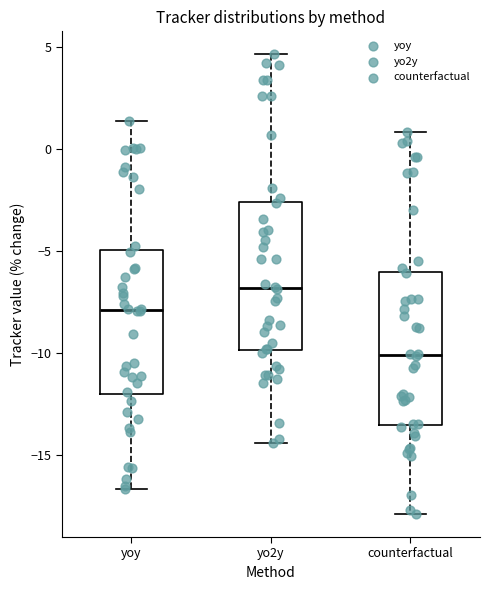

Where does the median line of the box for yo2y sit on the y-axis? The values are not printed on the chart, so give them approximately, as read against the axis.

-7.0